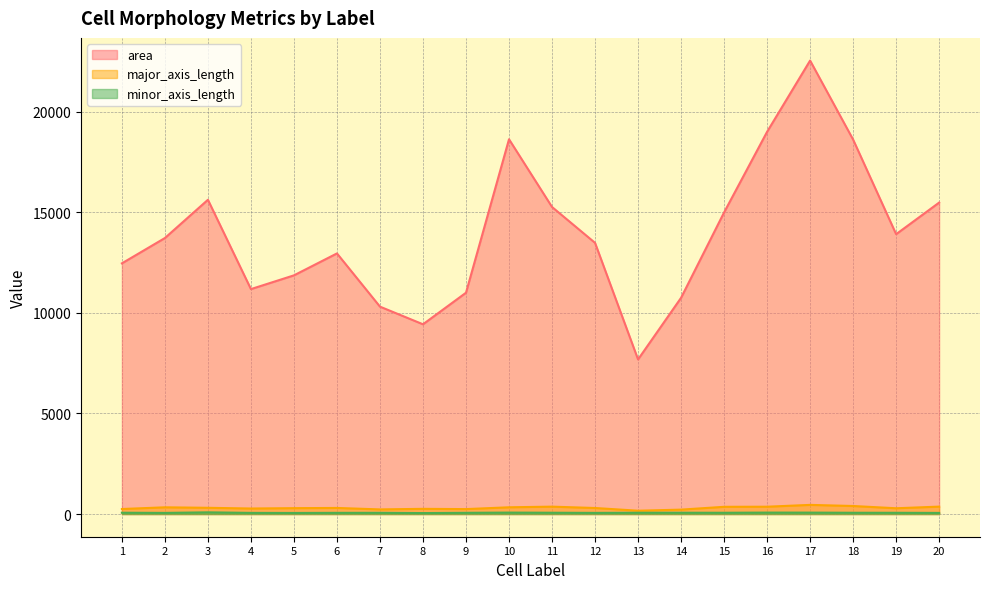

What is the maximum value for major_axis_length?

455.4